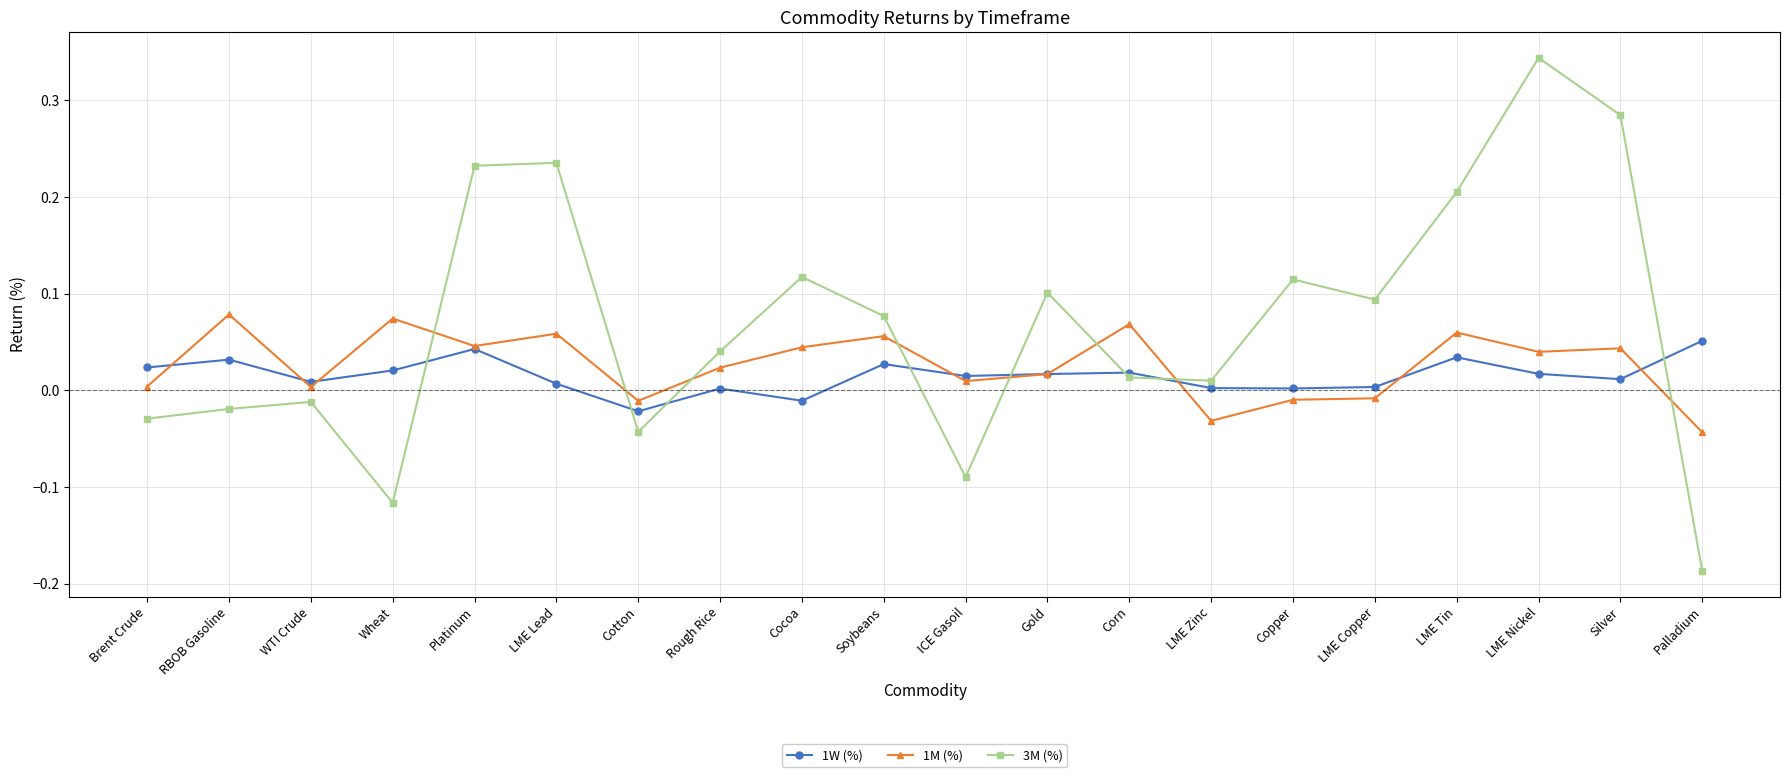

Rank the series by their maximum value, from highest to lowest.

3M (%), 1M (%), 1W (%)